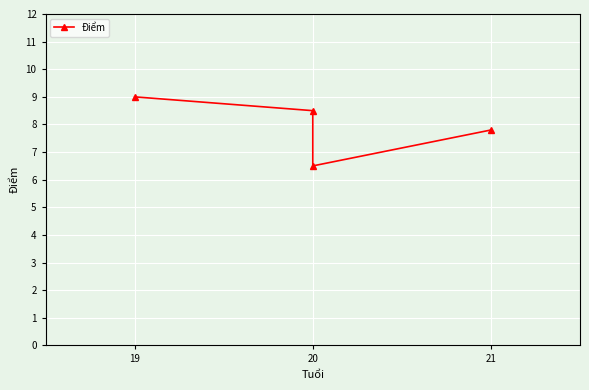

True or false: the data shows 9.2 at 20.

False